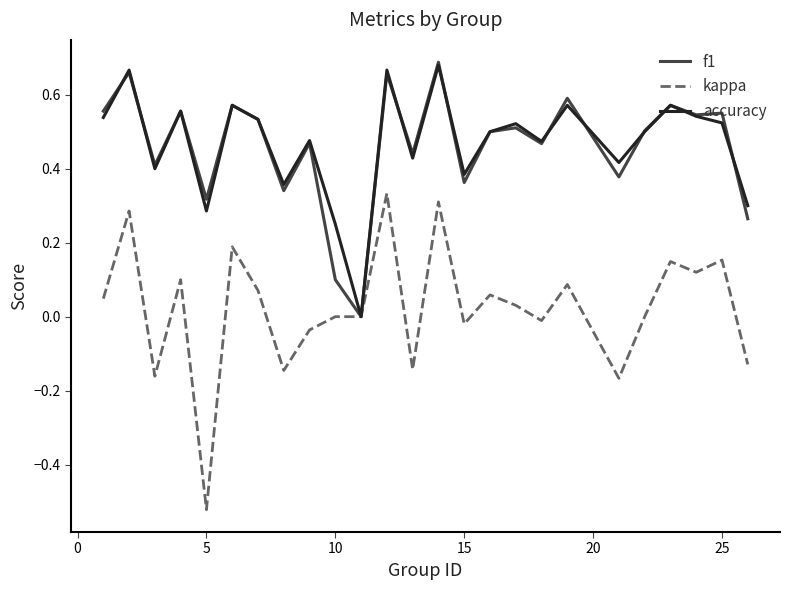

Which series has the widest spread of values?

kappa